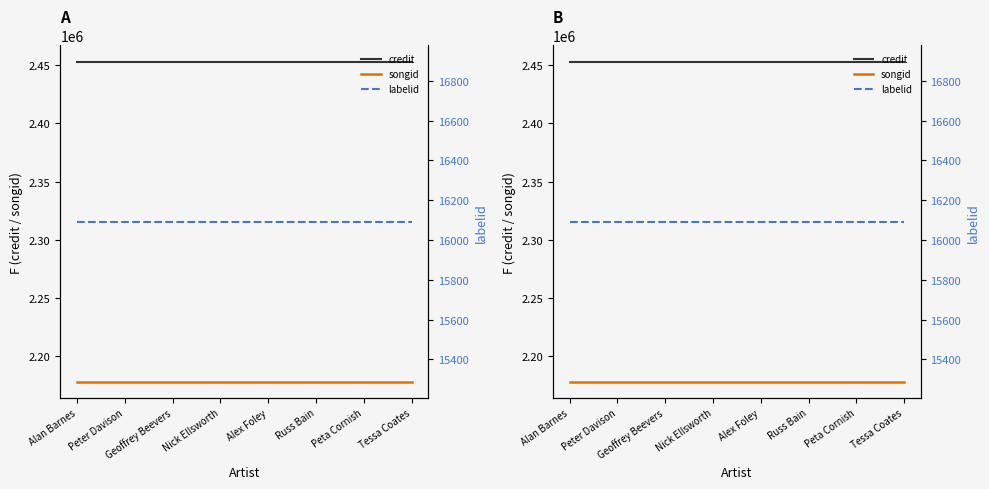

Does the chart have visible grid lines?

No